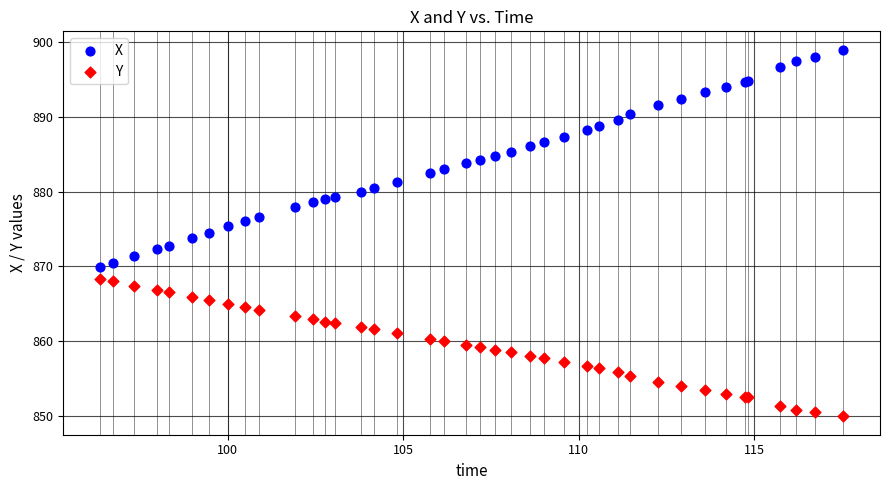

Which series has the largest Y range (max minus min)?

X